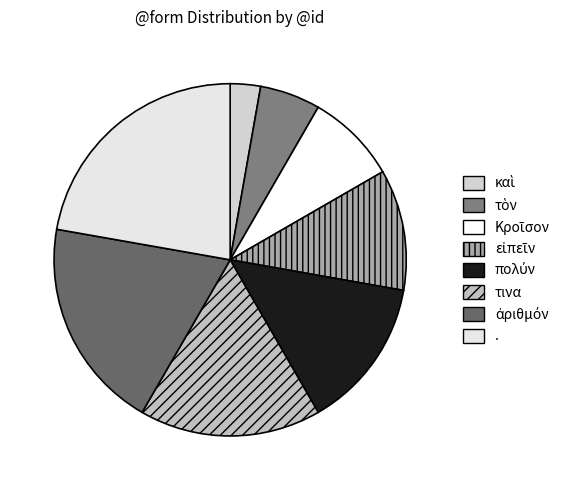

Rank the categories by value from highest to lowest.

., ἀριθμόν, τινα, πολύν, εἰπεῖν, Κροῖσον, τὸν, καὶ